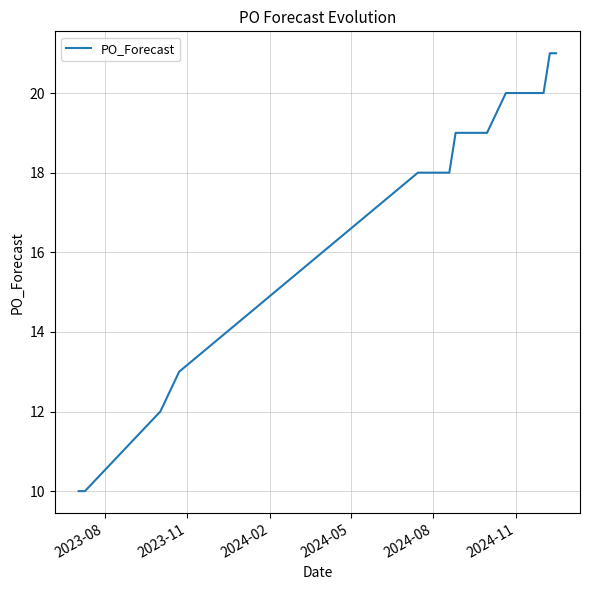

What is the average value?

18